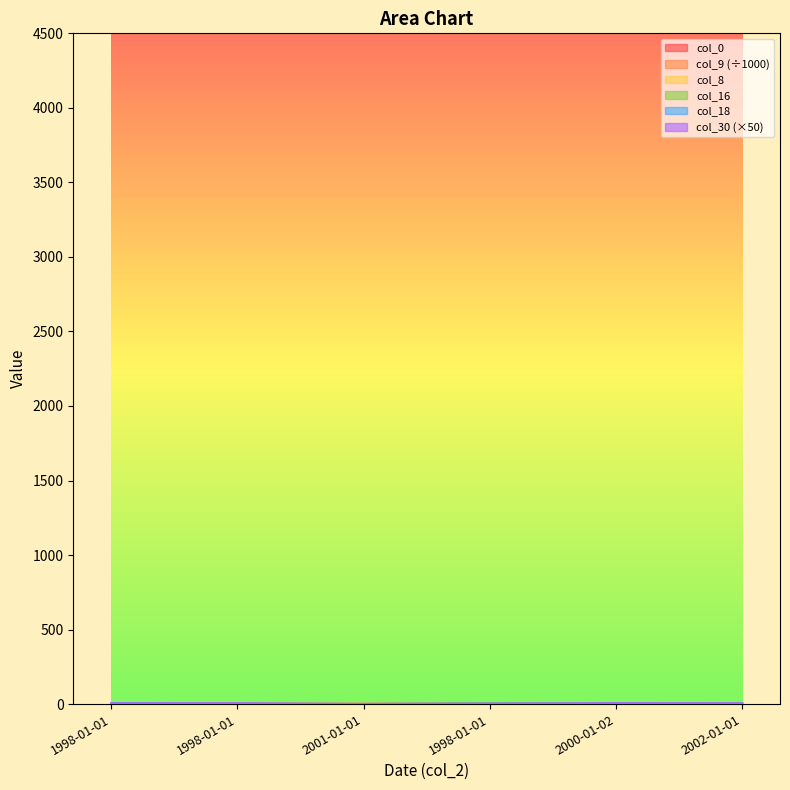

The value of col_0 at 1998-01-01 is 2.4. True or false?

False